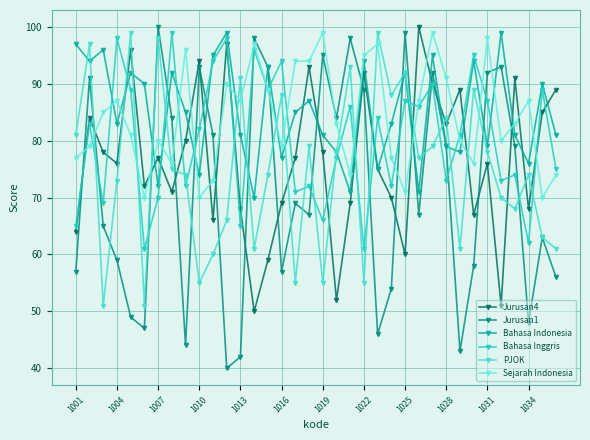

Count the number of categories in the chart.

36